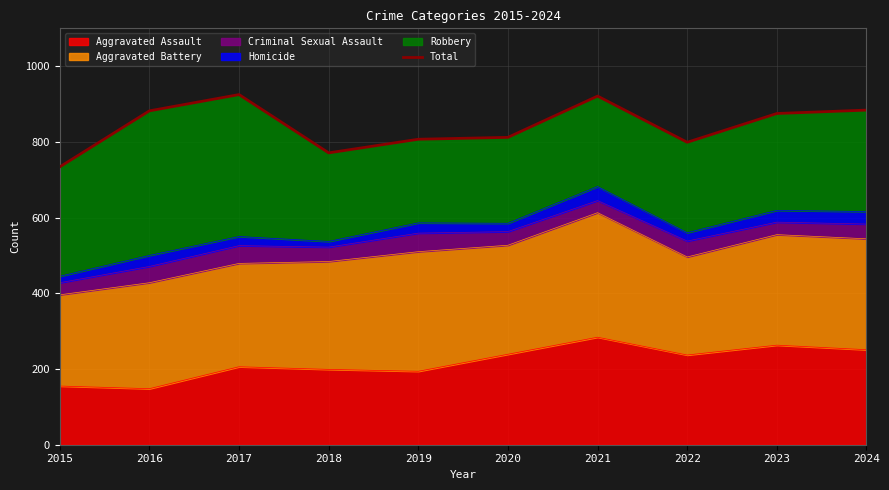

At which category does the data reach its first local valley?

2018